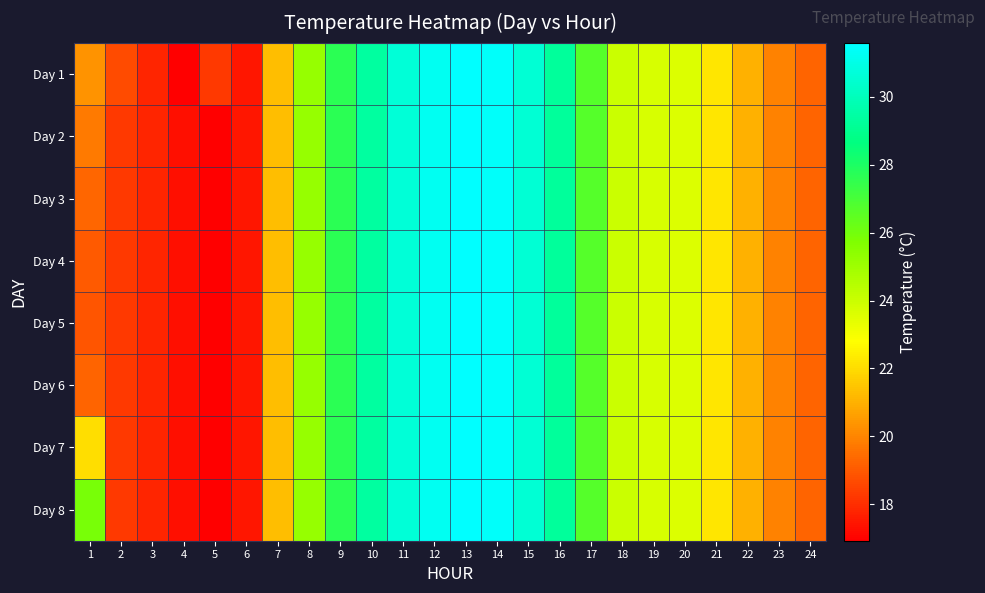

Which series changed the most between 11 and 18?

Day 1